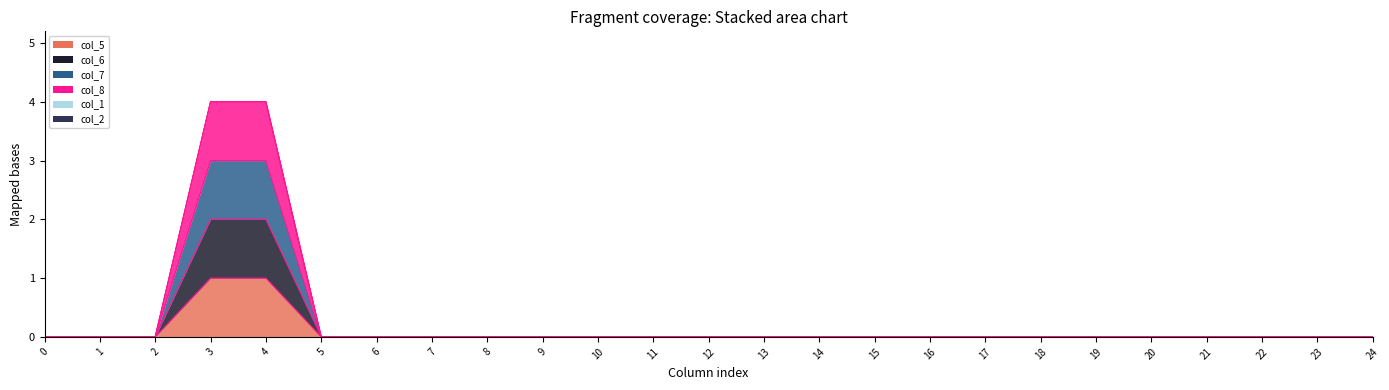

Which has a higher value, 11 or 9?

11